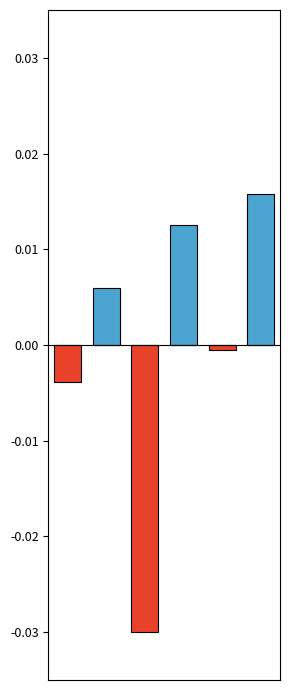

Rank the series by their average value, from lowest to highest.

Negative, Positive